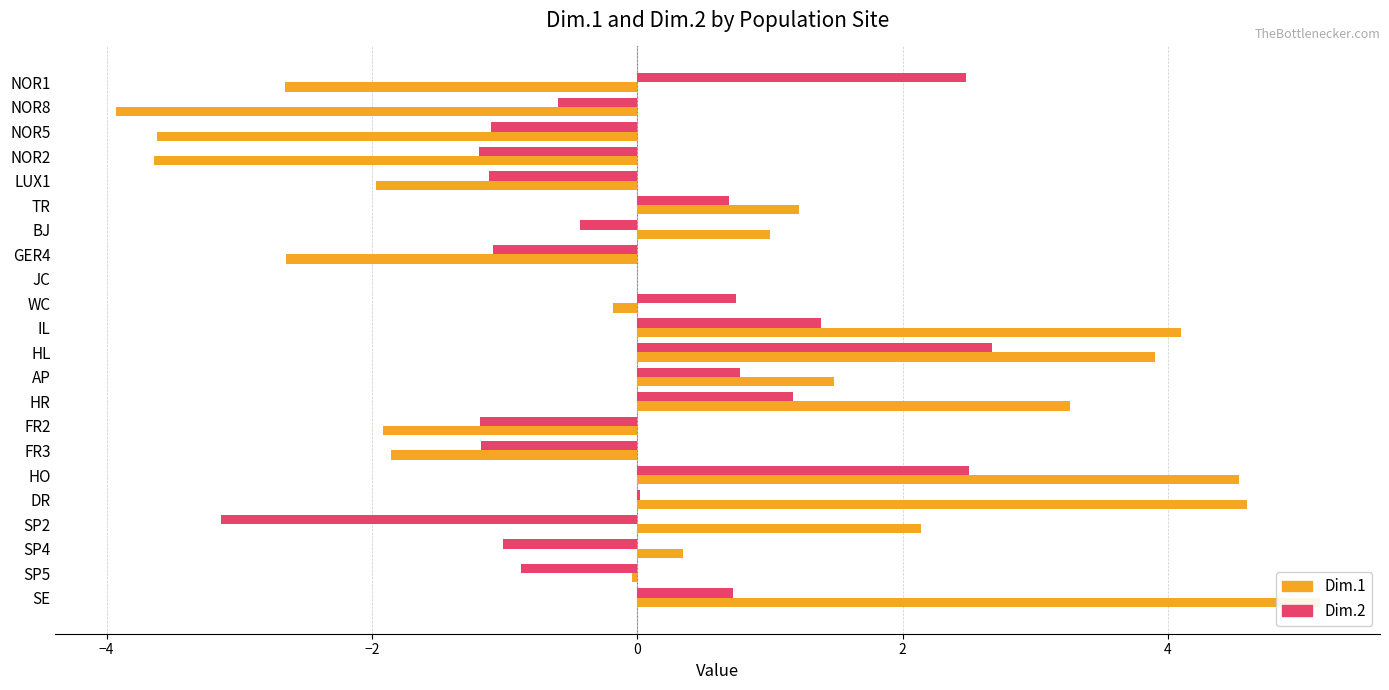

At SP5, list the series in order from largest to smallest.

Dim.1, Dim.2